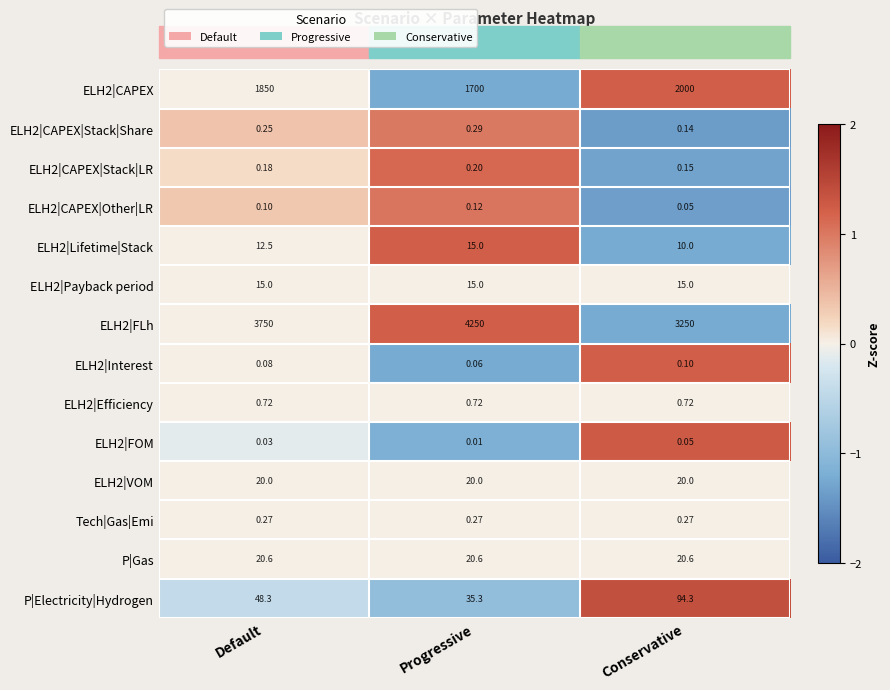

Where is ELH2|CAPEX nearest to the value 1850?

Default